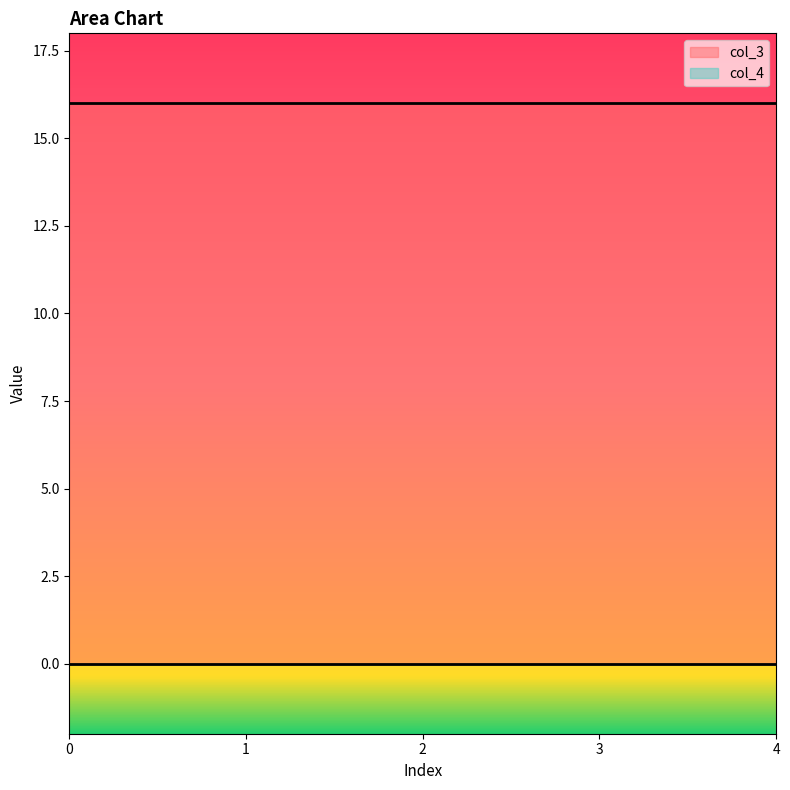

What are all the series names shown in the legend?

col_3, col_4